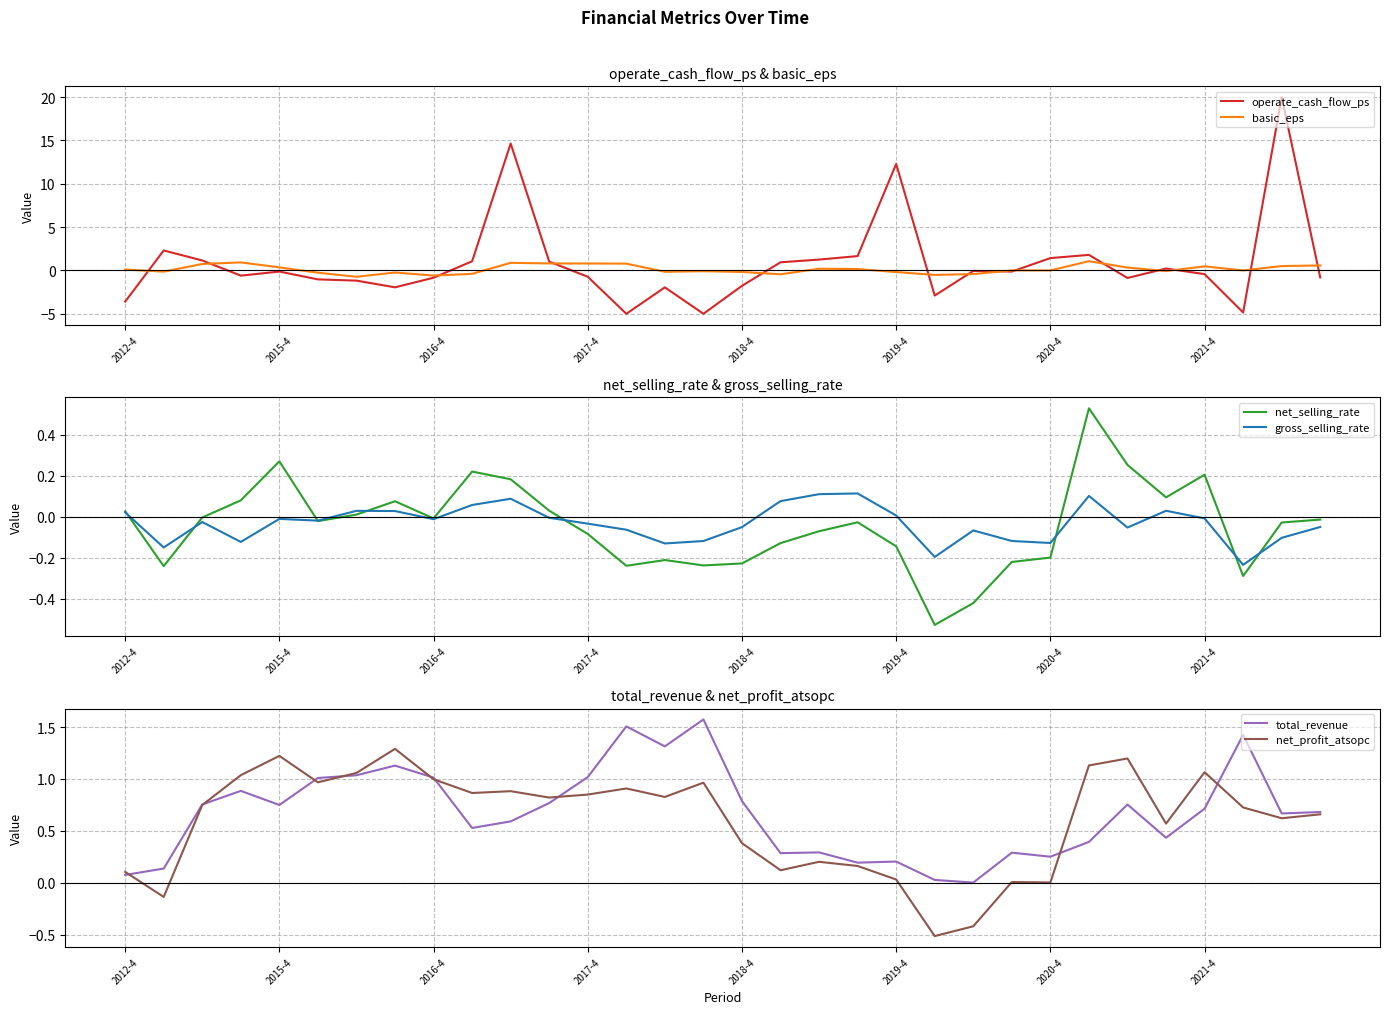

At how many categories does at least one series exceed 5?

3